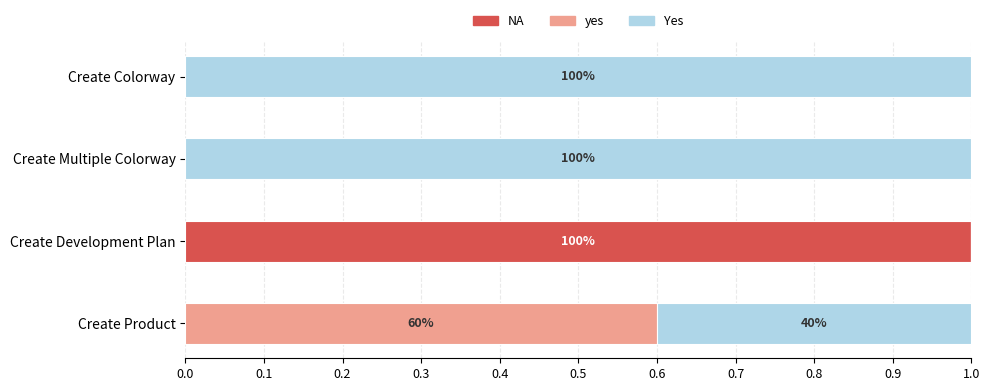

Which category has the highest value in the NA series?

Create Development Plan